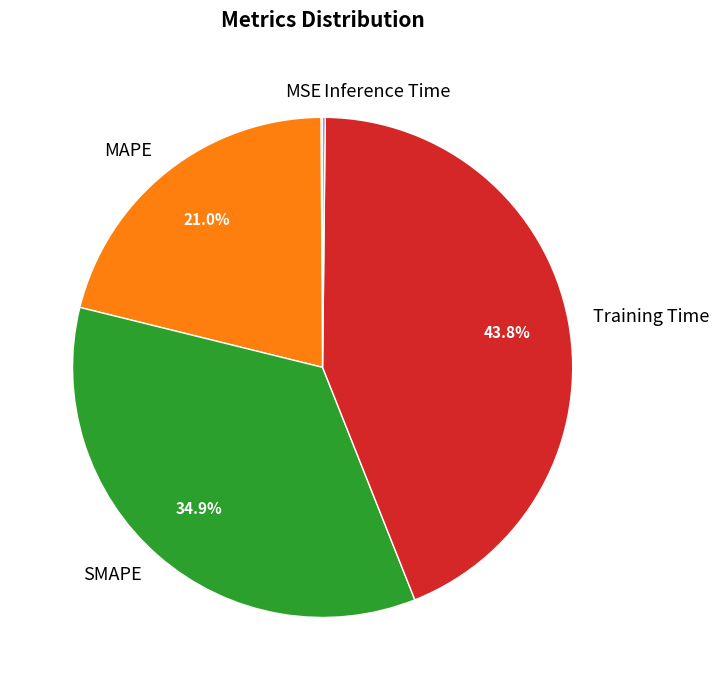

What is the total percentage of Training Time and SMAPE?

78.7%